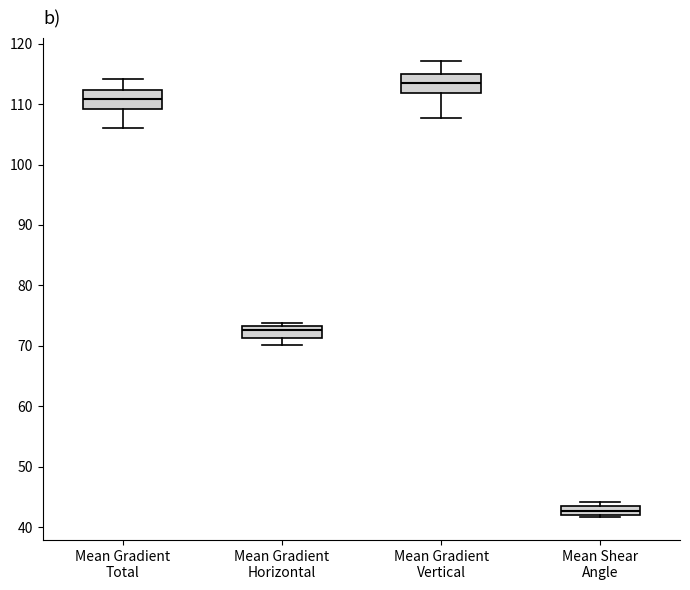

Where does the upper whisker of the box for Mean Gradient Vertical end on the y-axis? The values are not printed on the chart, so give them approximately, as read against the axis.

117